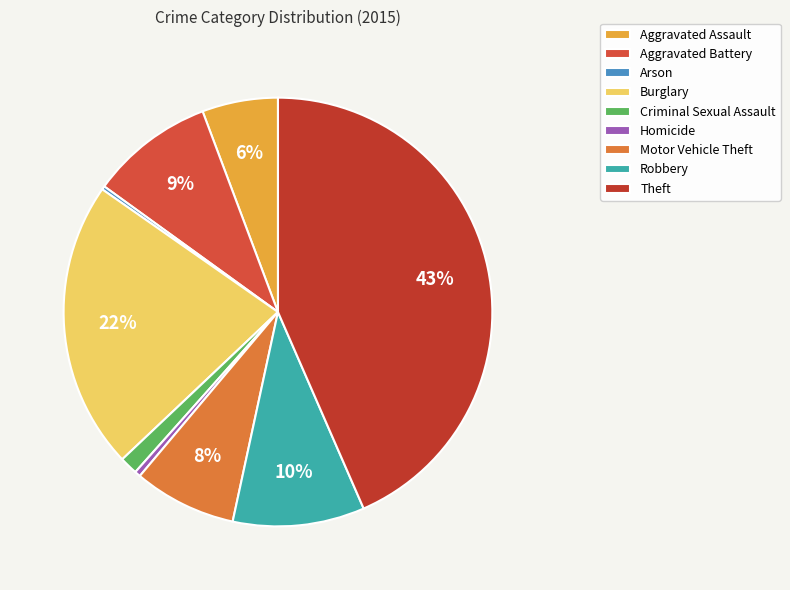

What is the total percentage of Theft and Homicide?

43.9%